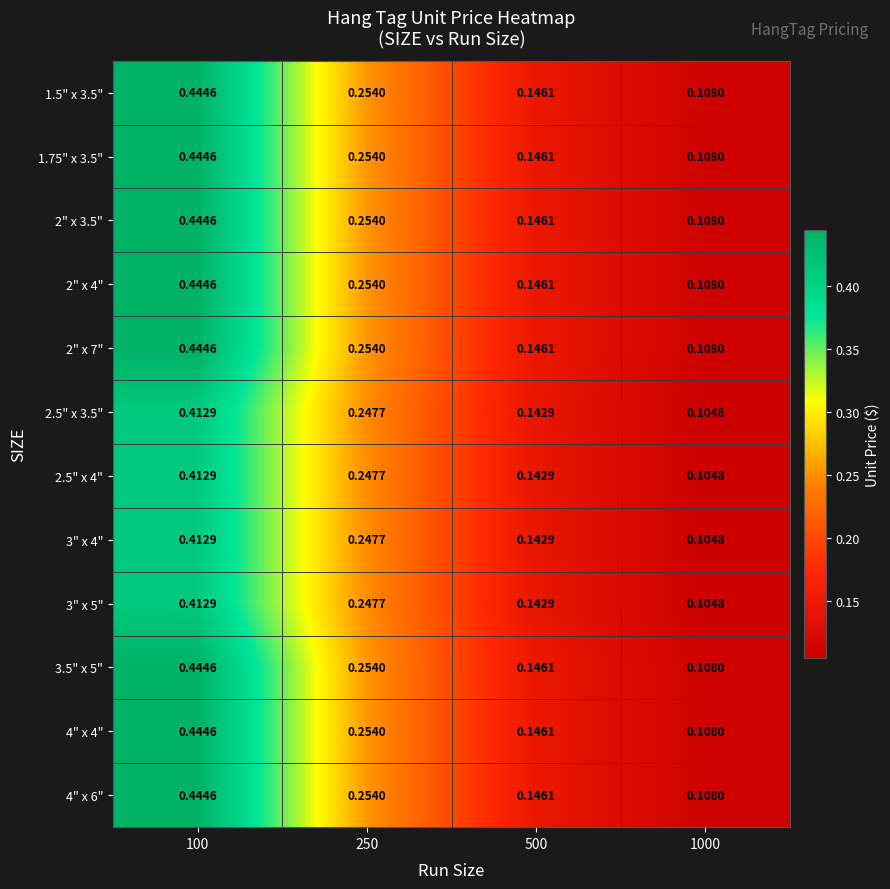

Is the value of 2.5" x 4" at 500 greater than the value of 3" x 5" at 1000?

Yes